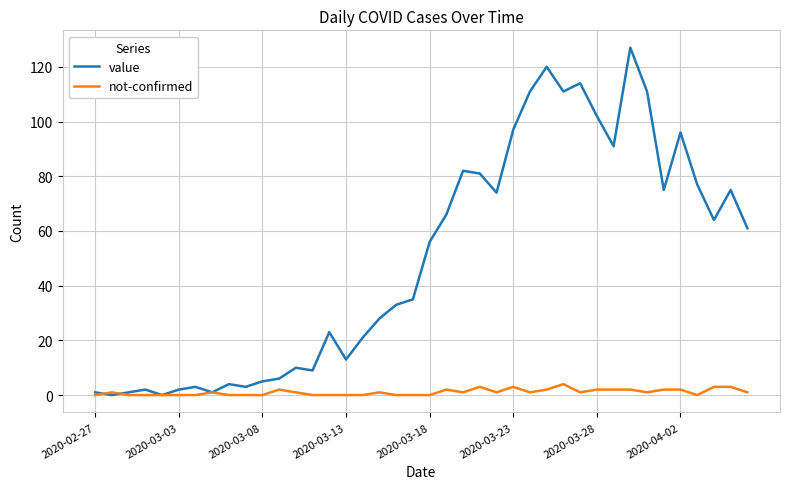

List the series in order of their overall mean, highest first.

value, not-confirmed